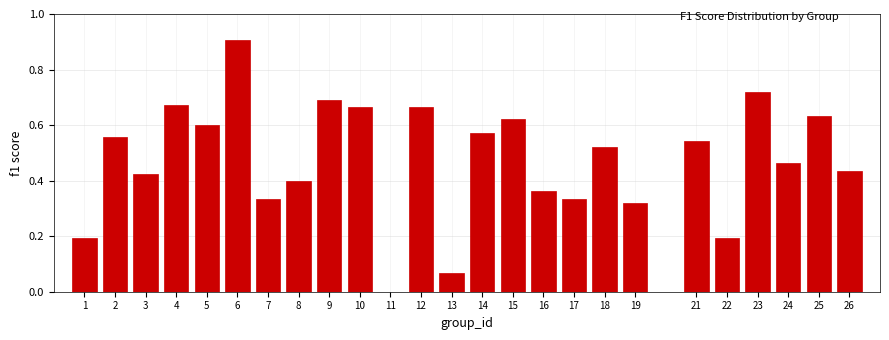

Is it true that the value at 3 is 0.6?

False